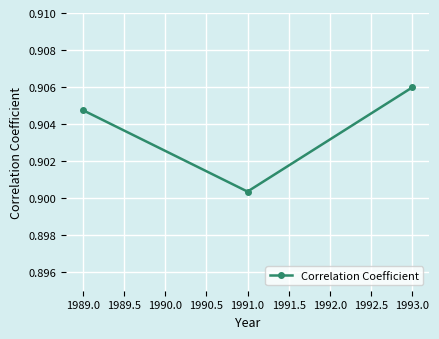

What is the label of the 3rd point from the left?

1993.0